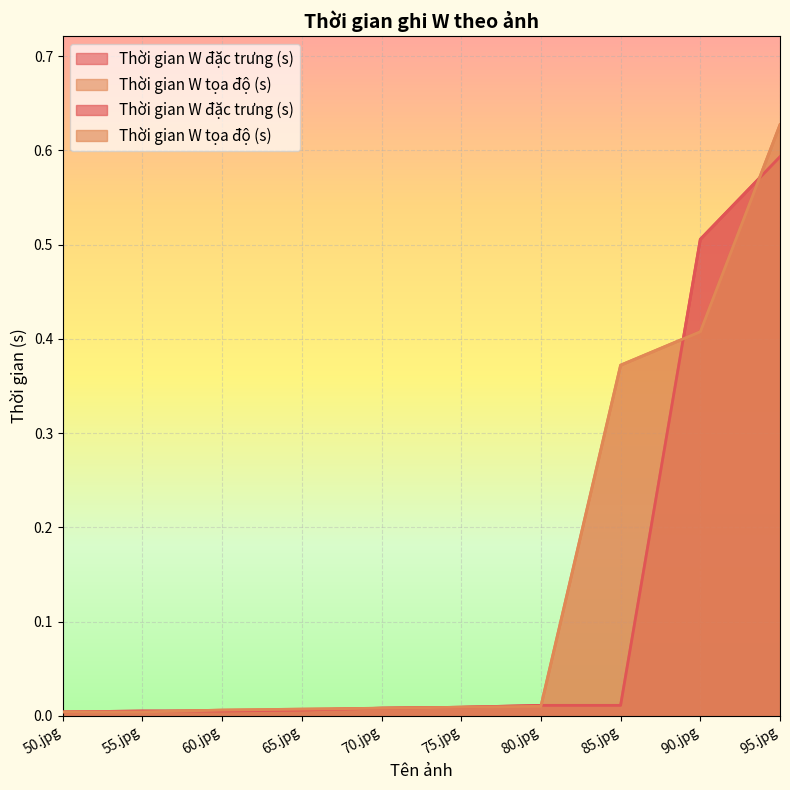

What is the label of the 7th point from the left?

80.jpg